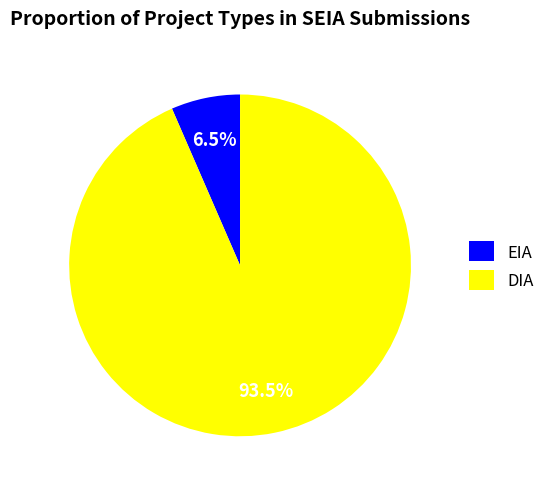

What is the largest slice in the pie chart?

DIA